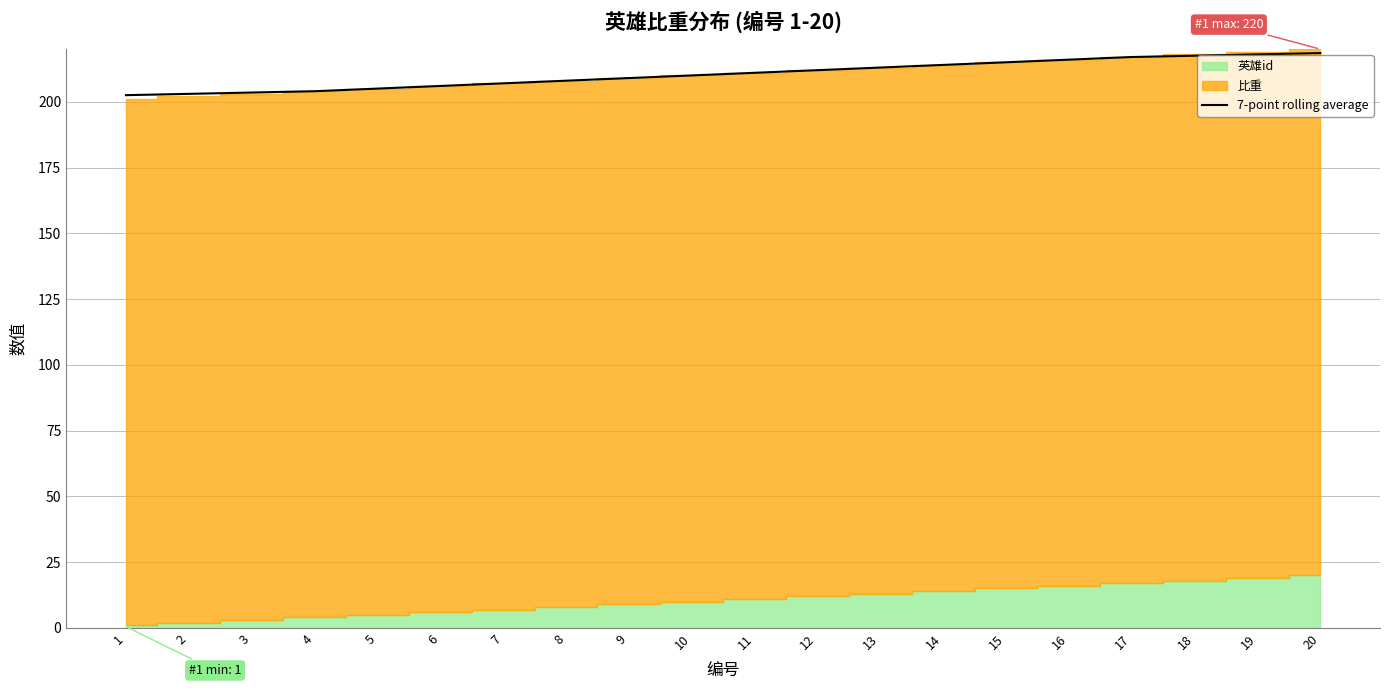

The value at 20 is 60.0. True or false?

False